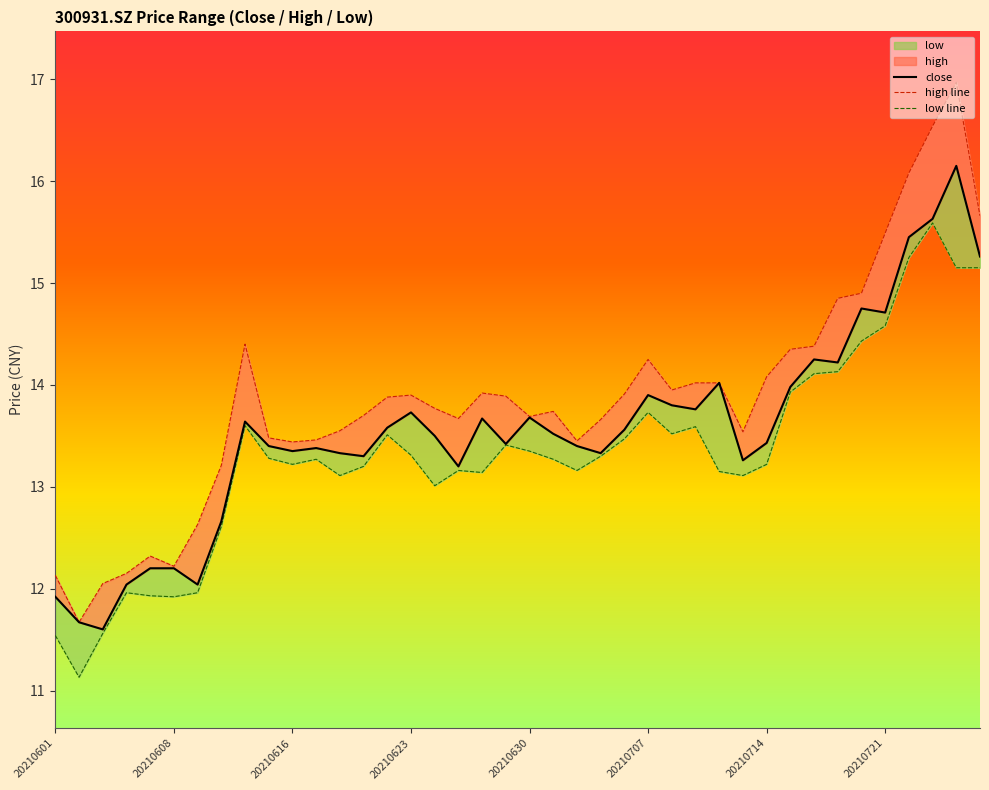

How many lines are shown in the chart?

3